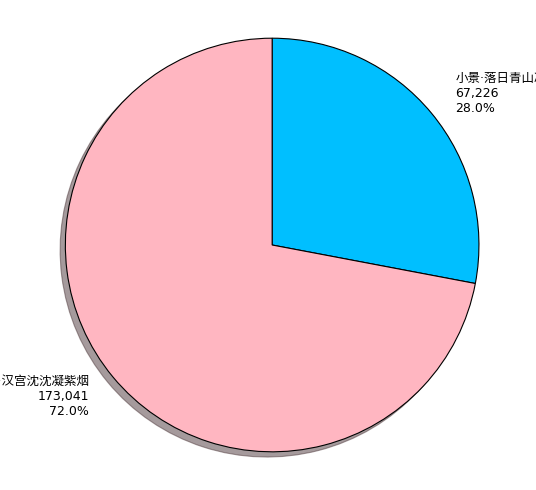

Is there any slice that represents more than half of the pie?

Yes